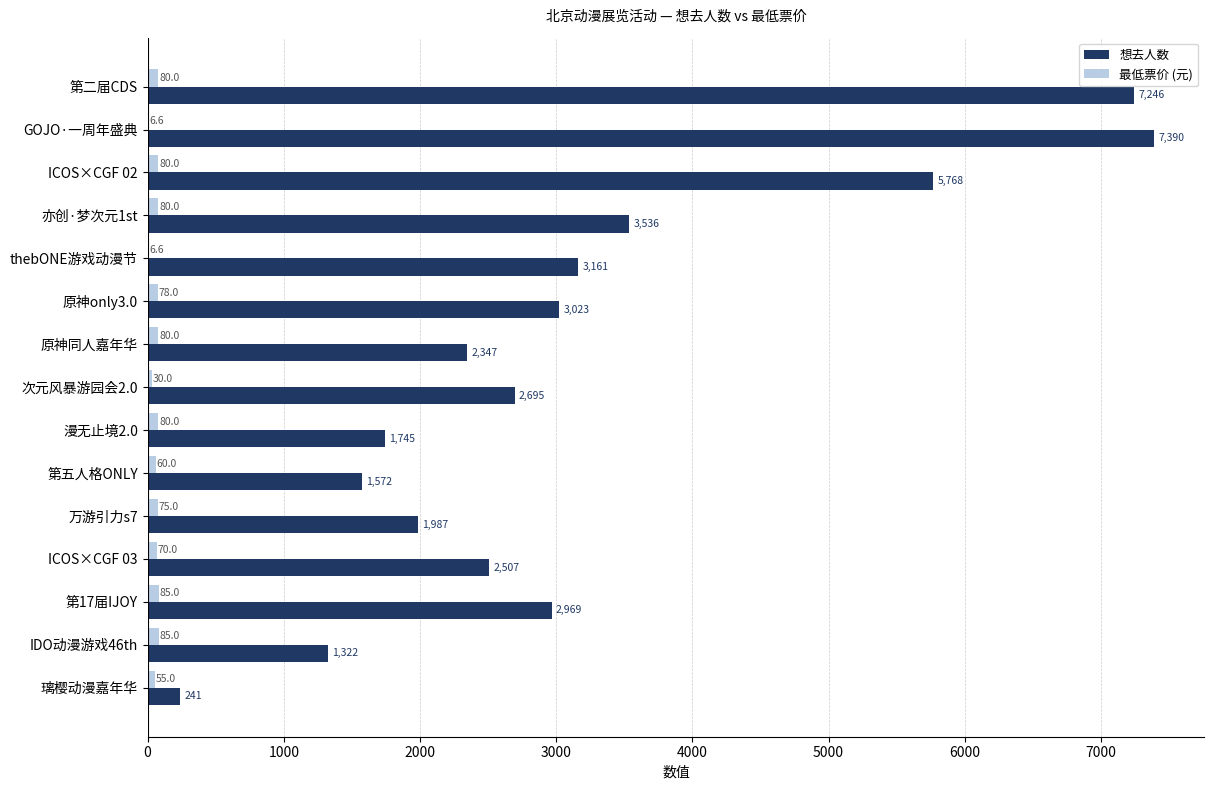

Between 第二届CDS and 亦创·梦次元1st, which series saw the biggest shift?

想去人数